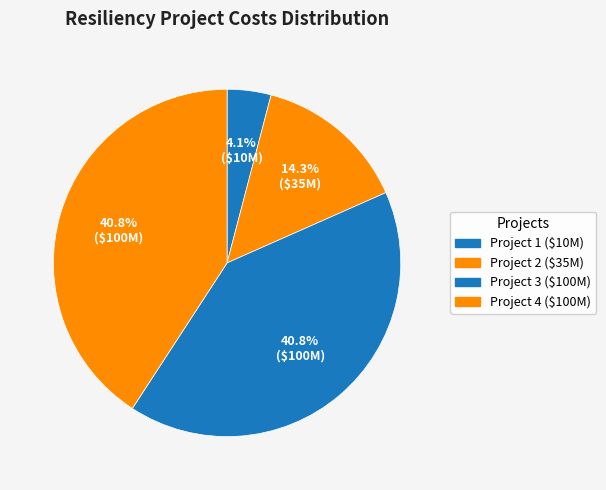

Does Project 3 represent more than half of the total?

No